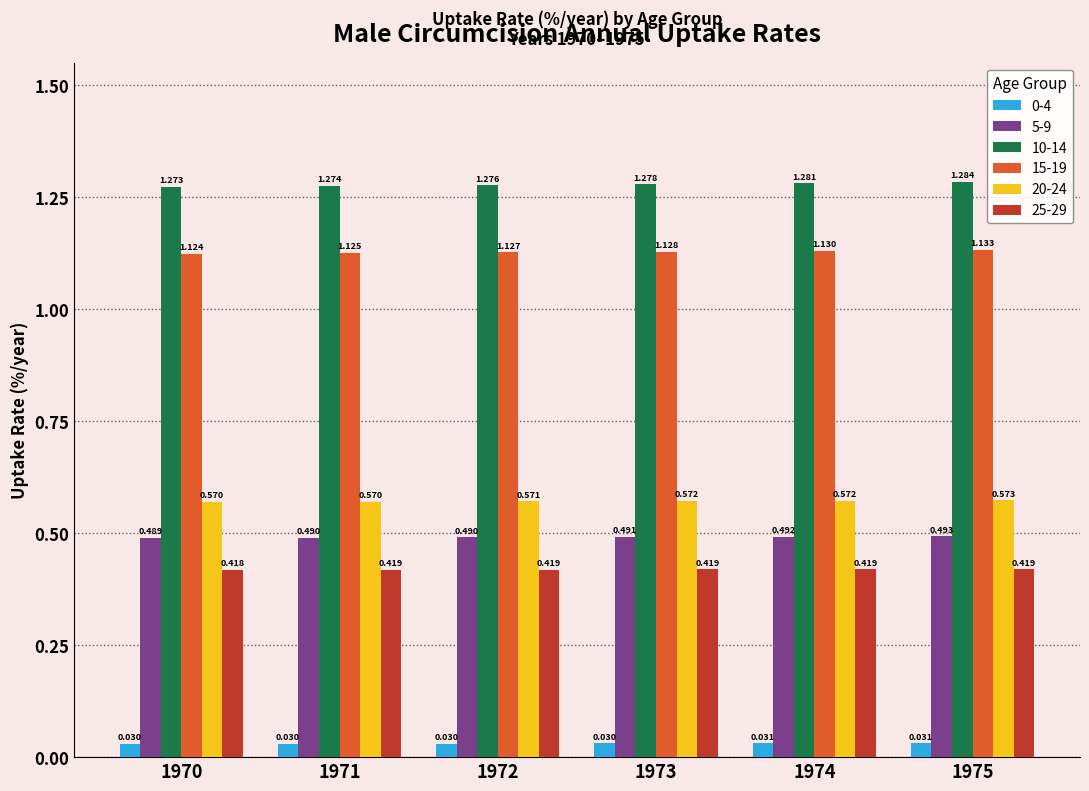

Between 1971 and 1974, which series saw the biggest shift?

10-14